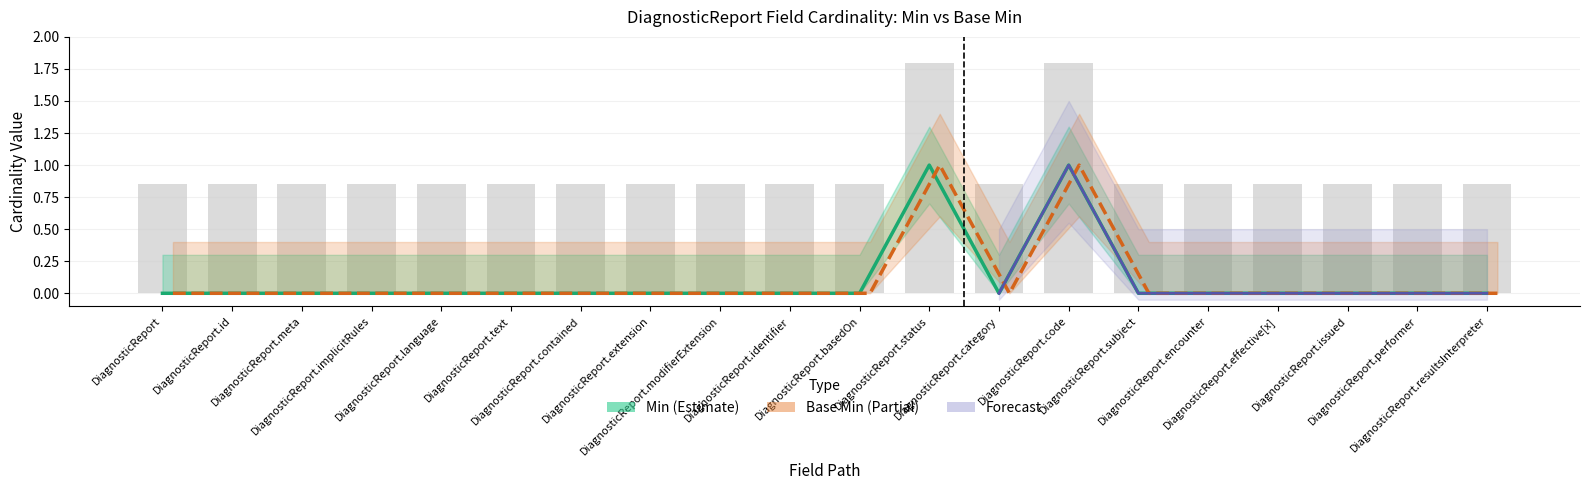

At which label is Base Min closest to 0?

DiagnosticReport